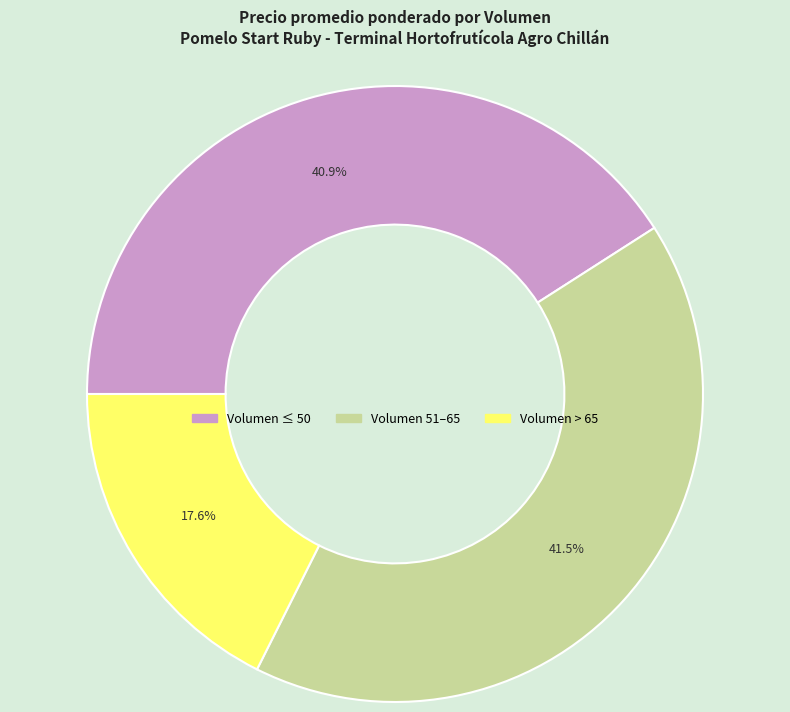

How many slices are in this pie chart?

3